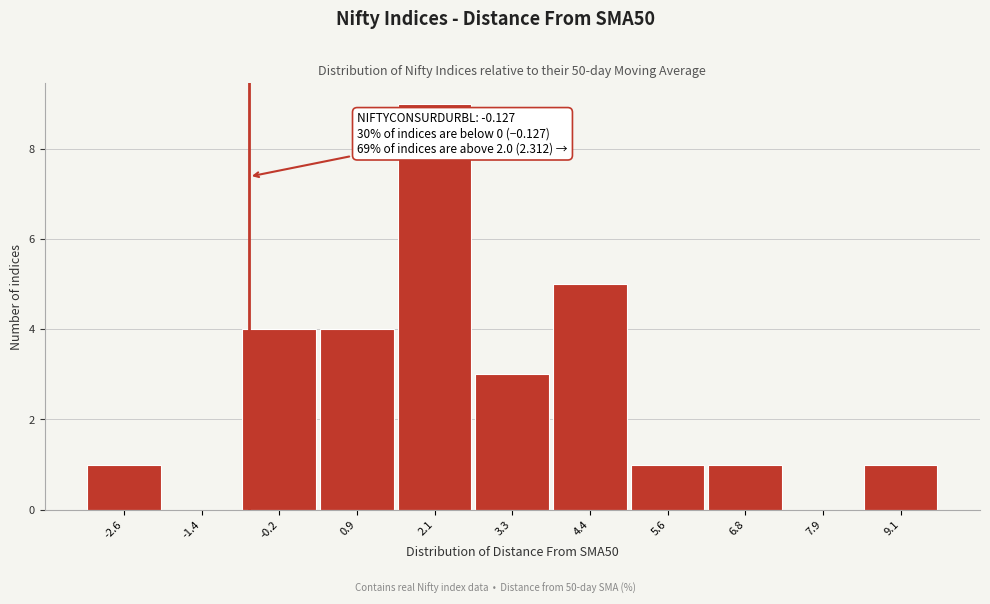

Reading left to right, transcribe all the data shown in this chart.

-2.6=1	-1.4=0	-0.2=4	0.9=4	2.1=9	3.3=3	4.4=5	5.6=1	6.8=1	7.9=0	9.1=1